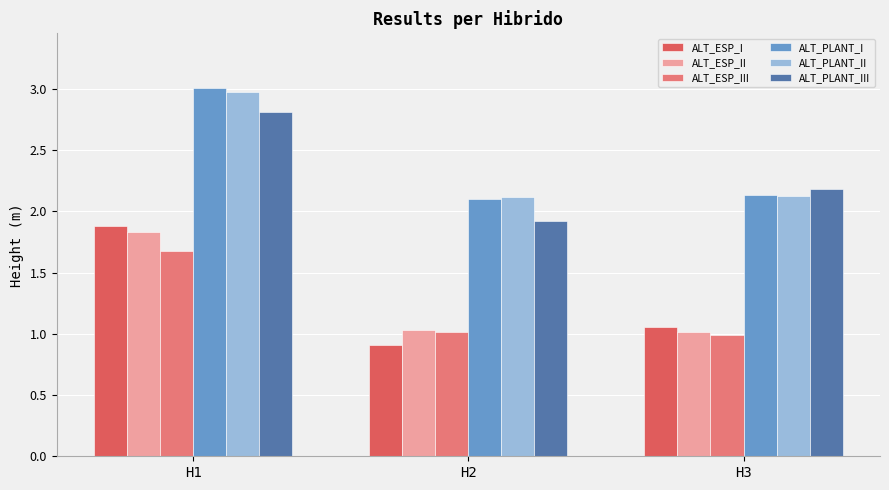

Which series has the largest range (max minus min)?

ALT_ESP_I